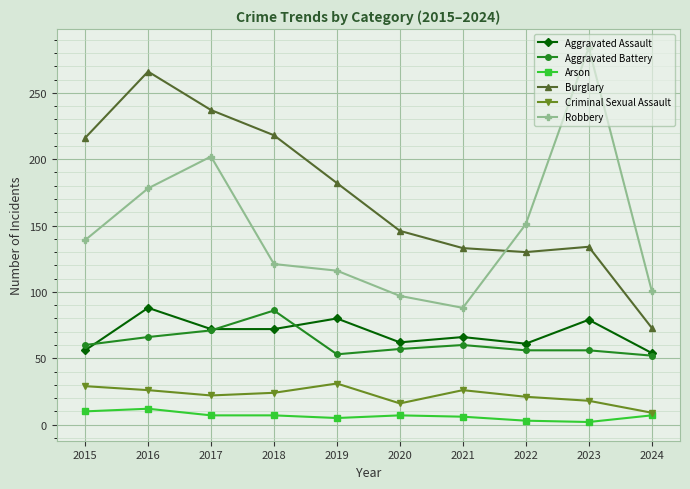

Which label corresponds to the largest value in the chart?

2023